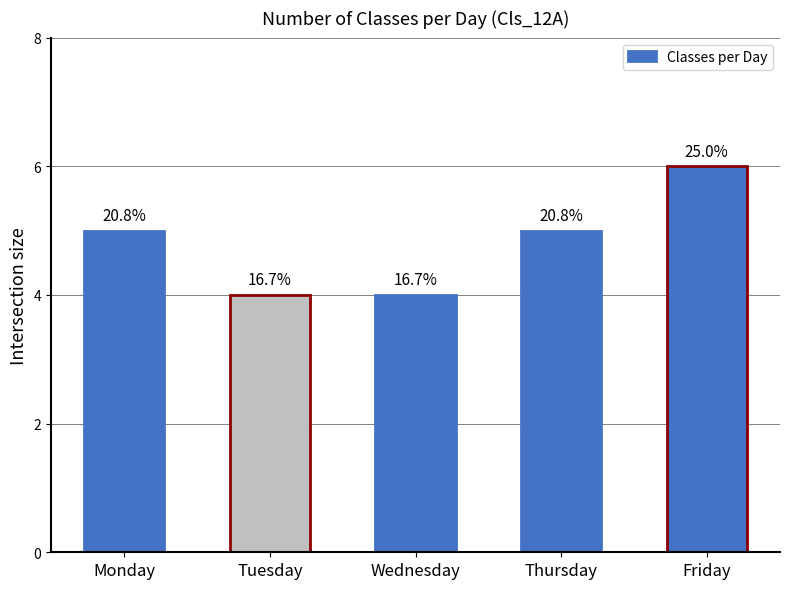

Read the value at Monday.

5